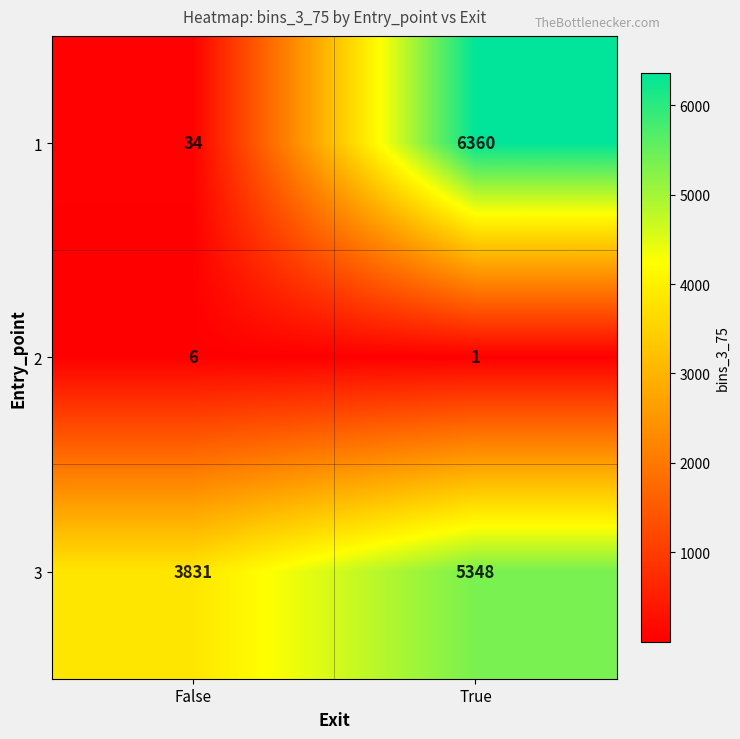

How many categories are shown in the chart?

2